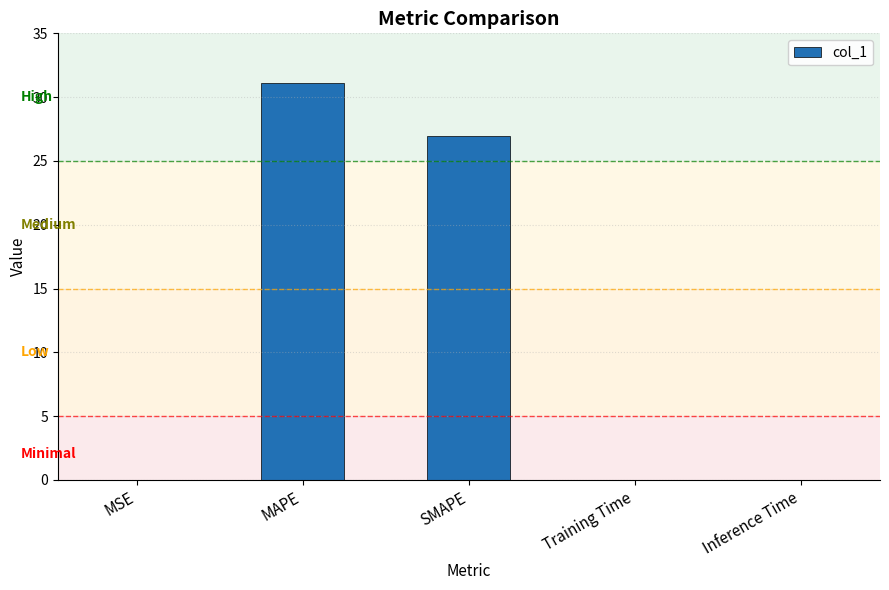

What is the maximum value shown in the chart?

31.1